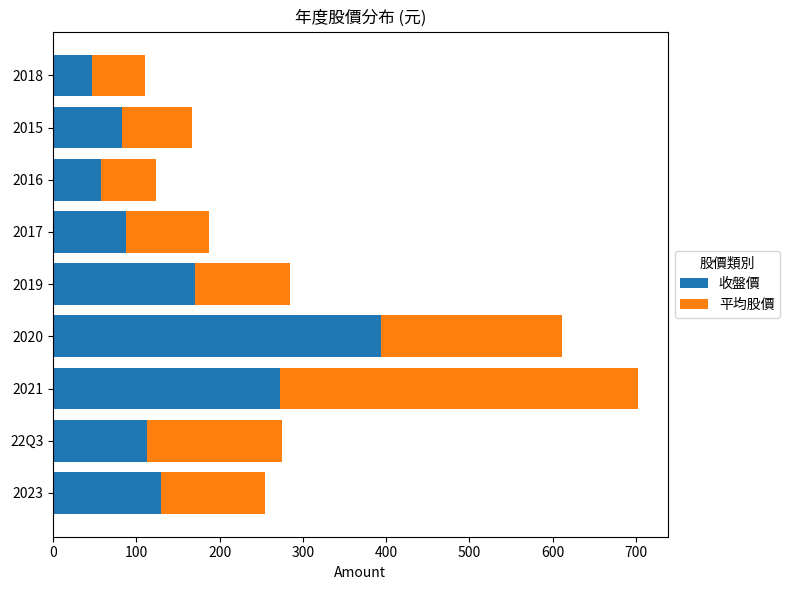

How many series are shown in this chart?

2